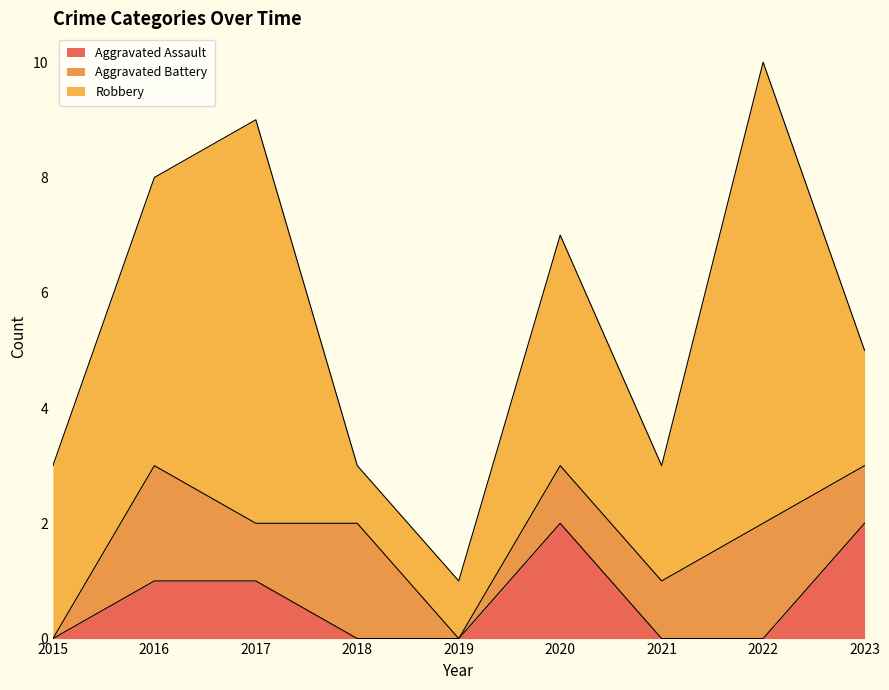

What is the highest value of the Aggravated Assault series?

2